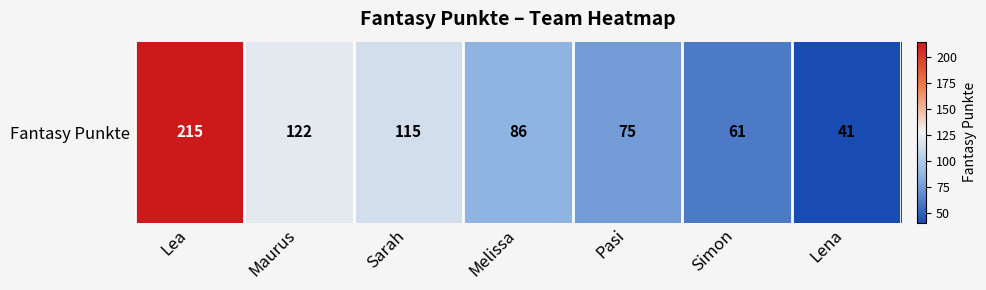

What is the sum of the values at Lena and Sarah?

156